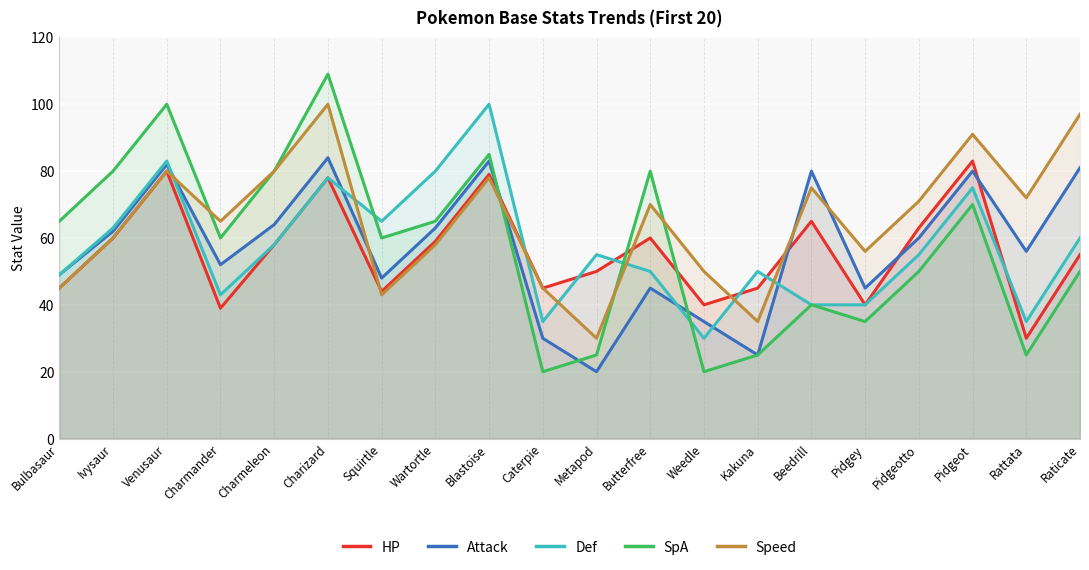

What is the total value across all series at Pidgeotto?

299